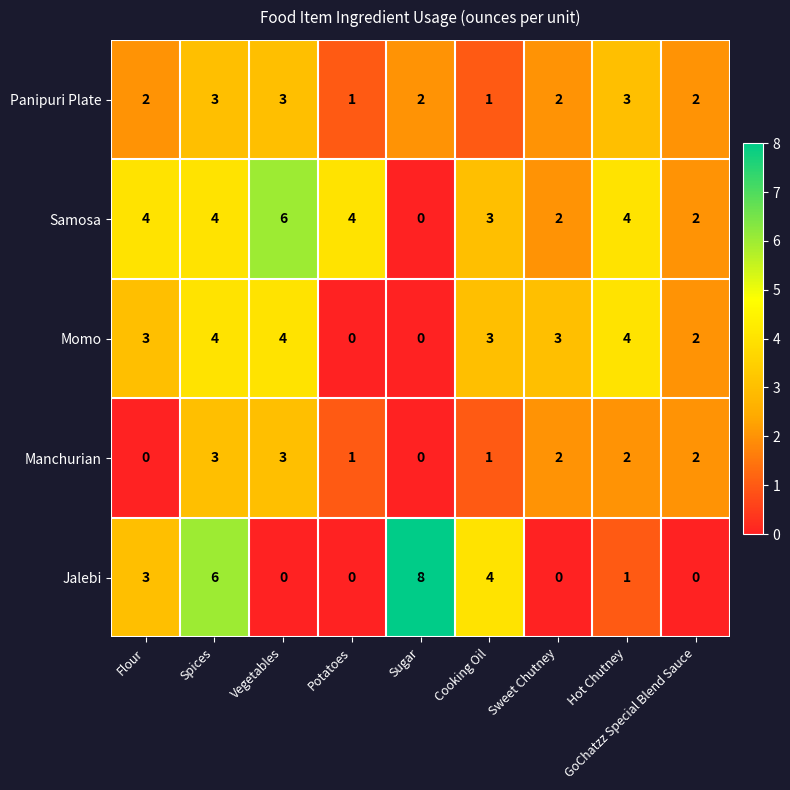

How many Jalebi values are between 0 and 4?

7